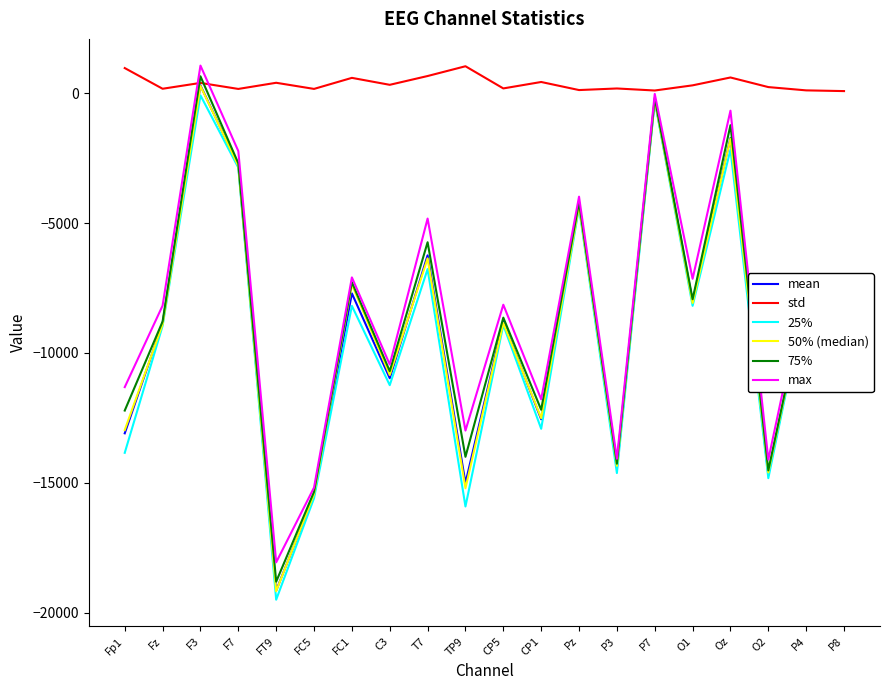

How many values in 75% are above zero?

1